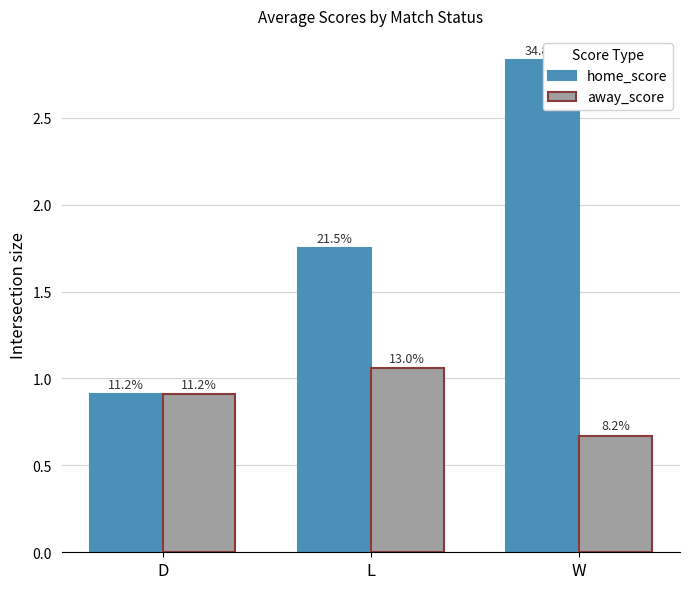

Reading left to right, what are all the values shown in this chart?

home_score: D=0.9	L=1.8	W=2.8
away_score: D=0.9	L=1.1	W=0.7